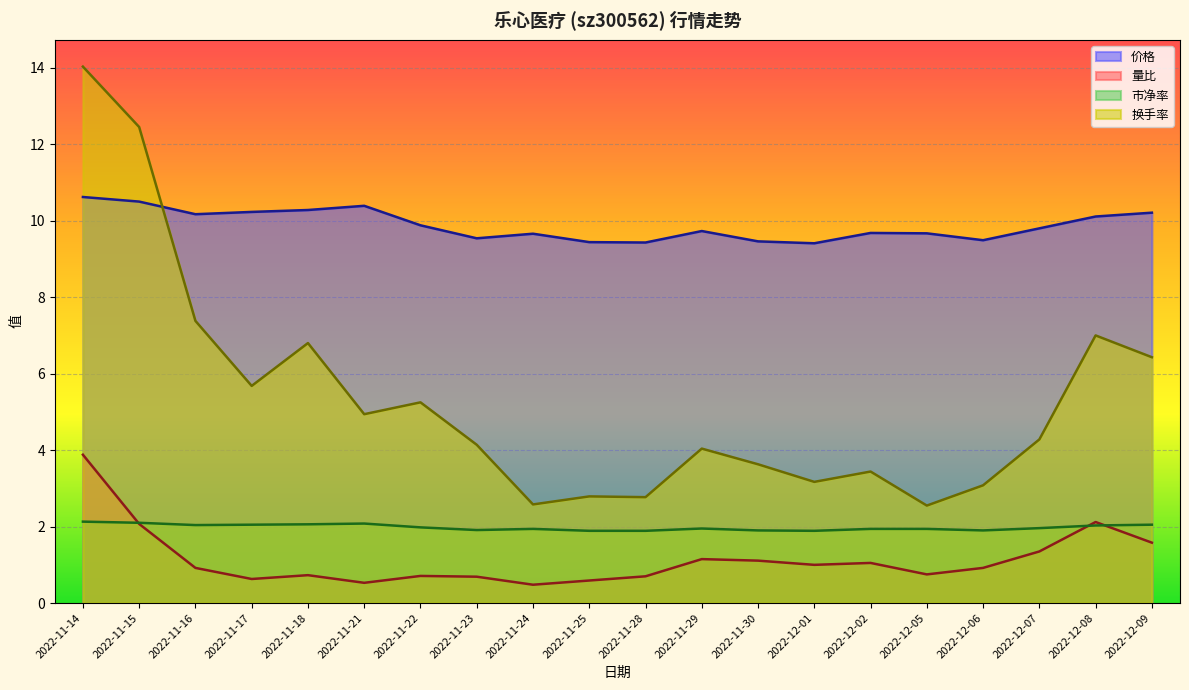

Is the value of 价格 at 2022-12-09 greater than the value of 换手率 at 2022-11-25?

Yes